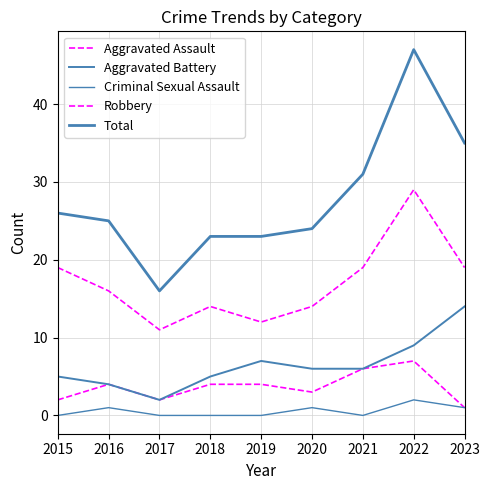

What is the difference between the Robbery values at 2020 and 2017?

3